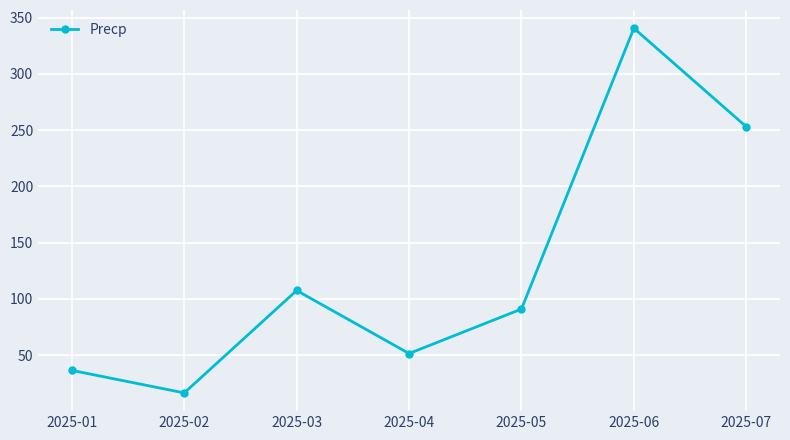

The value at 2025-04 is 51.5. True or false?

True